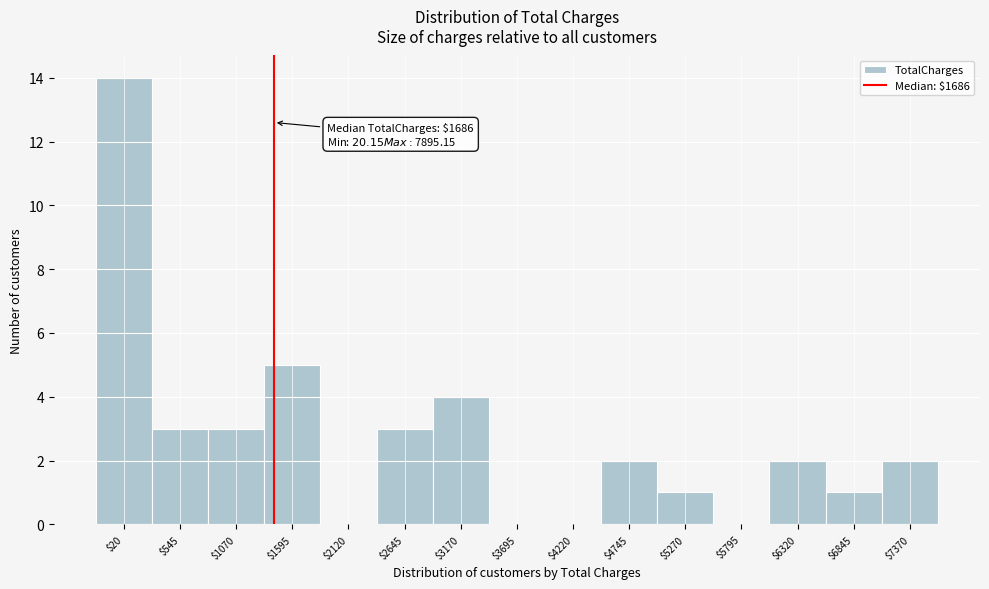

At which category does the chart reach its peak across all series?

$20